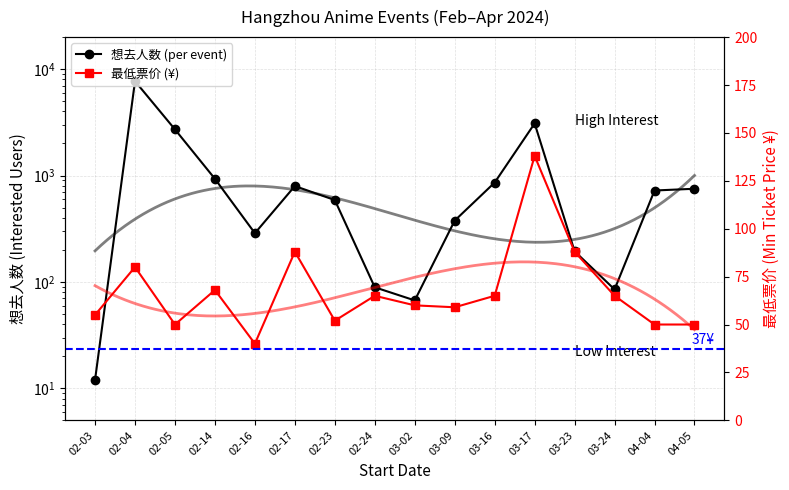

Which label corresponds to the smallest value in the chart?

02-03